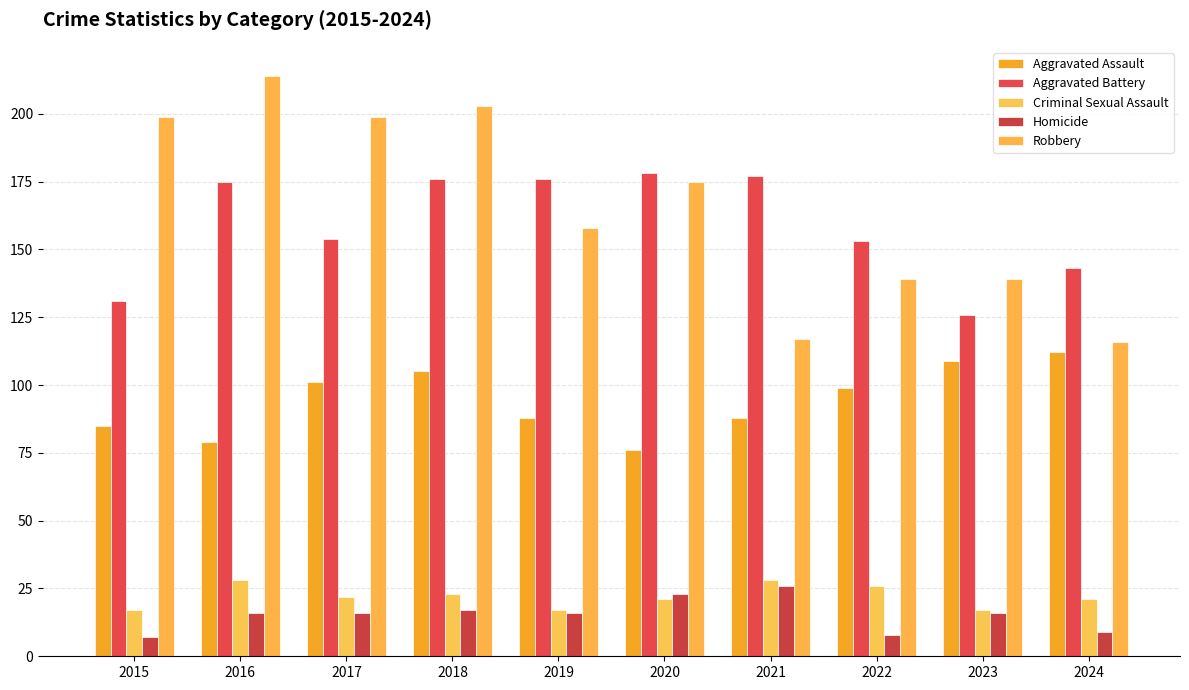

What is the lowest value of the Aggravated Battery series?

126